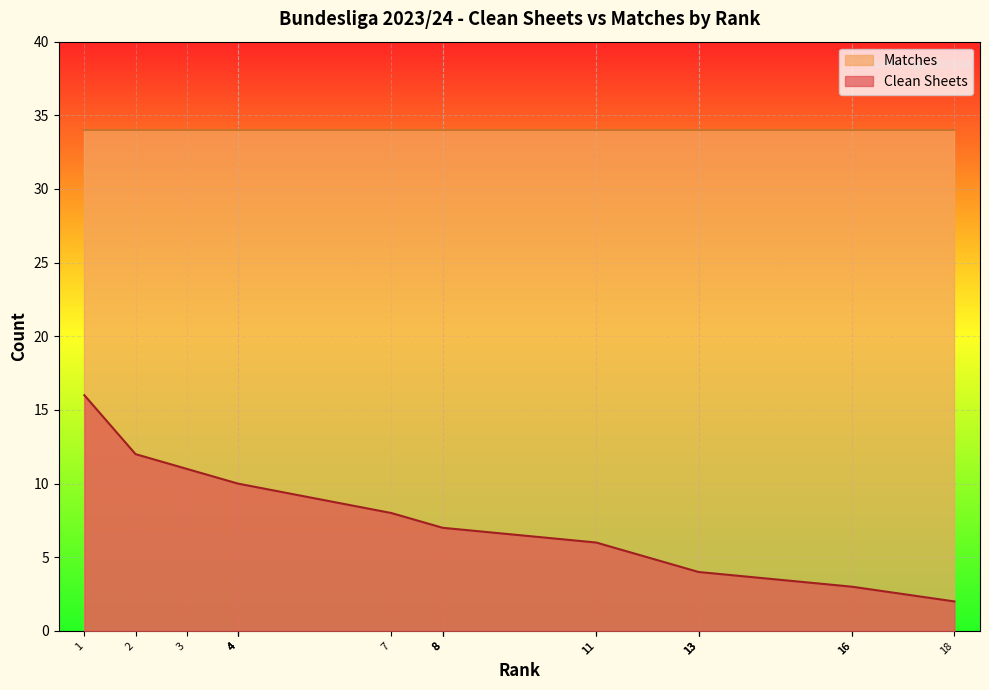

At which category does the chart reach its minimum across all series?

18